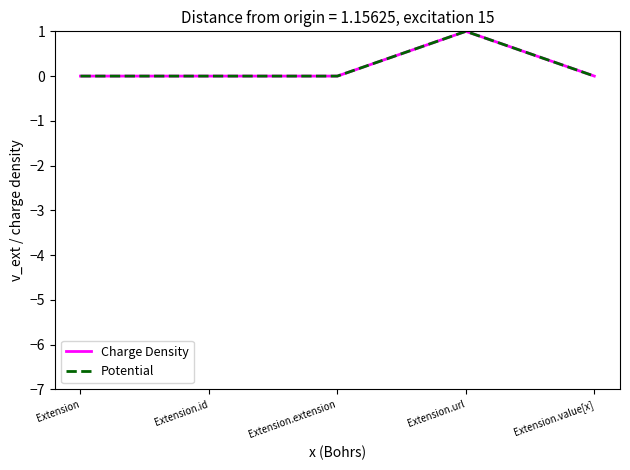

What is the difference between the maximum and minimum values in the Potential series?

1